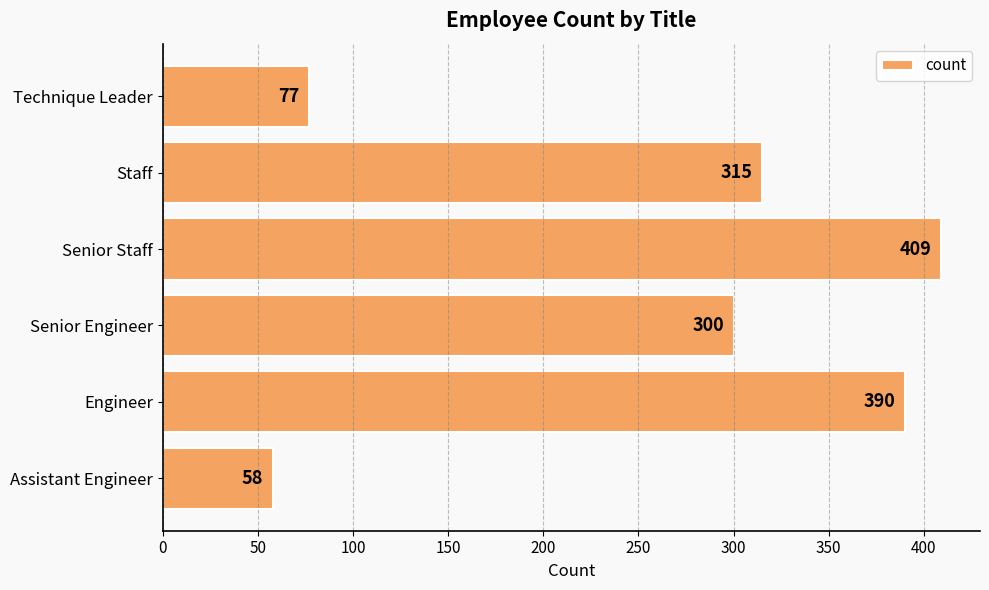

Rank the categories by value from lowest to highest.

Assistant Engineer, Technique Leader, Senior Engineer, Staff, Engineer, Senior Staff